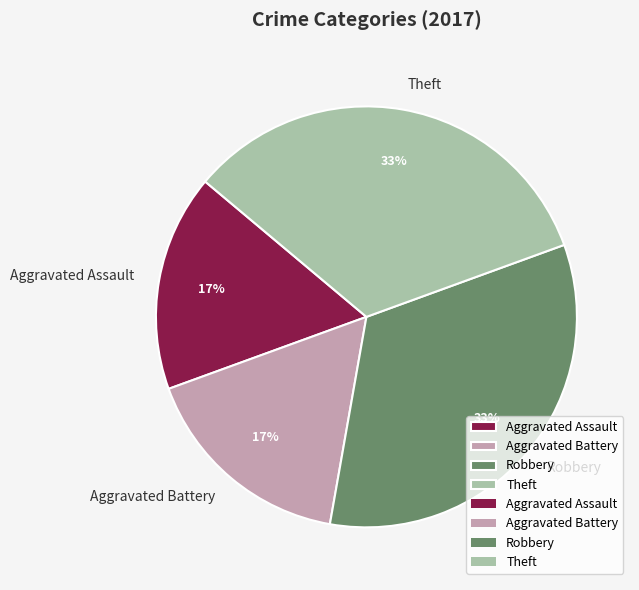

Which has a higher value, Theft or Aggravated Battery?

Theft